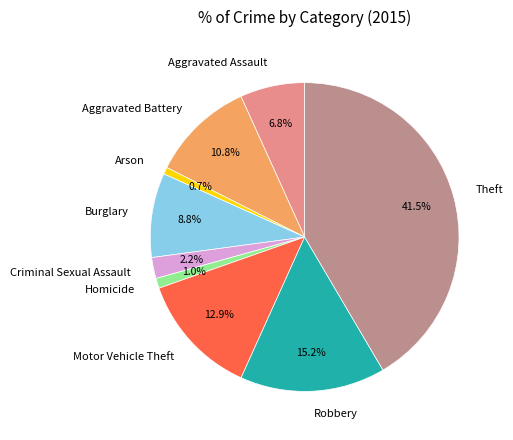

Between Homicide and Criminal Sexual Assault, which is larger?

Criminal Sexual Assault